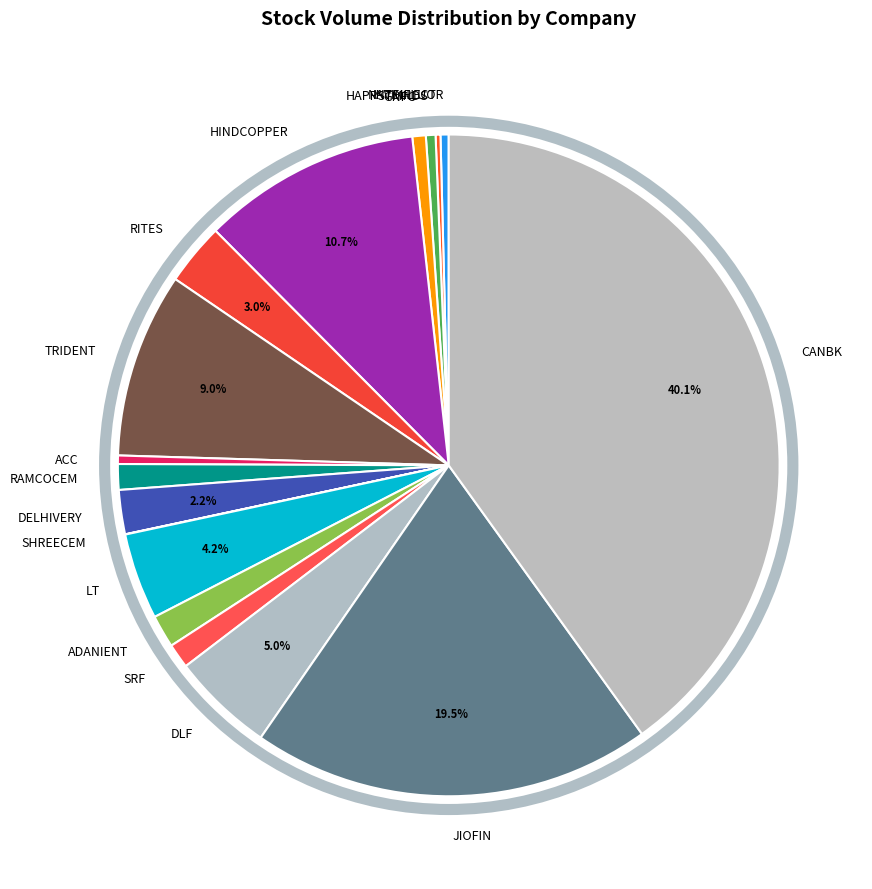

Which has a higher value, LT or RITES?

LT